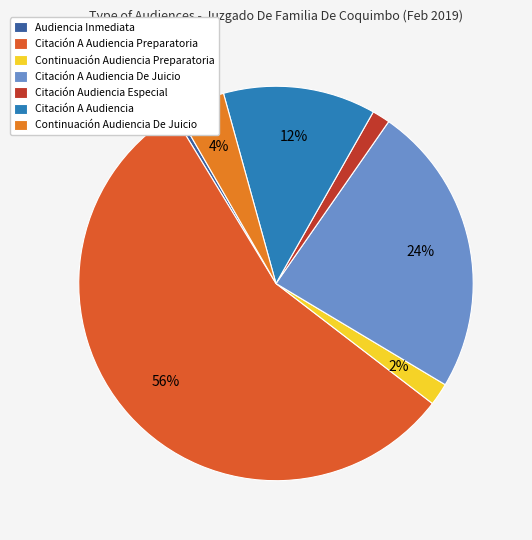

Is there any slice that represents more than half of the pie?

Yes